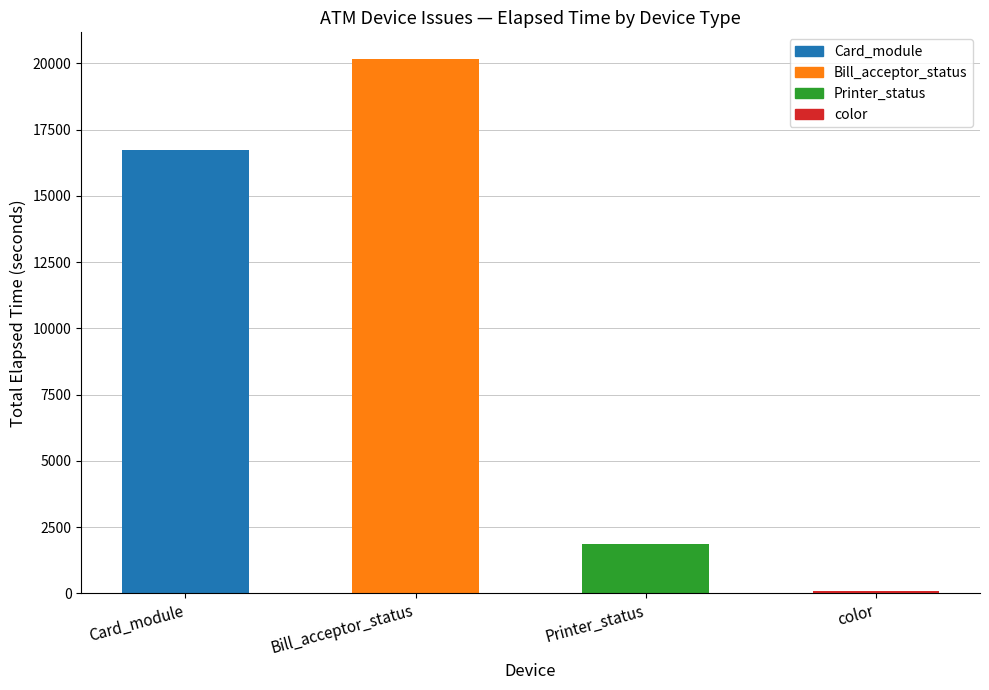

Count the number of categories in the chart.

4